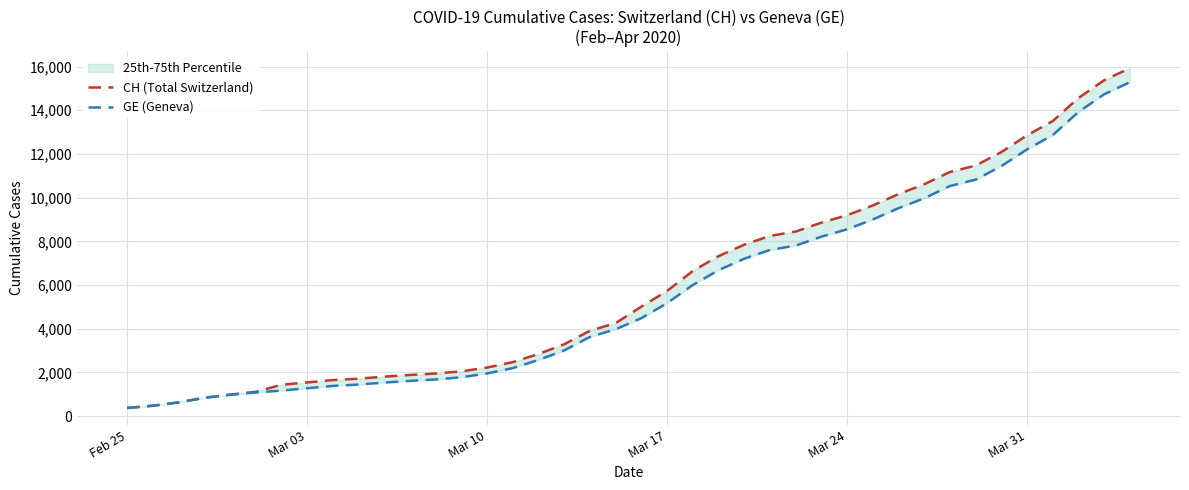

How many lines are shown in the chart?

2